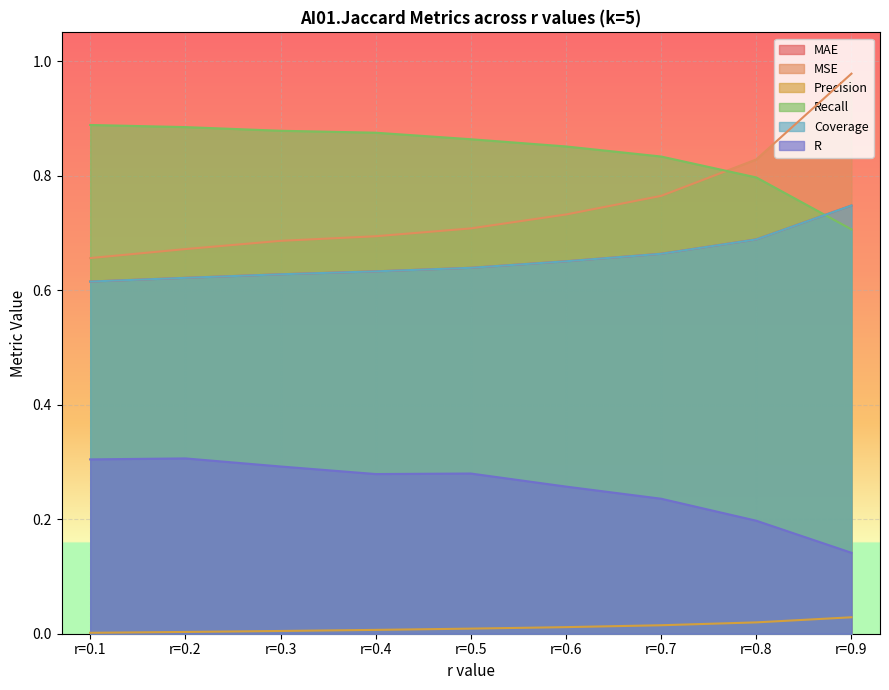

The value of MAE at r=0.1 is 1.1. True or false?

False